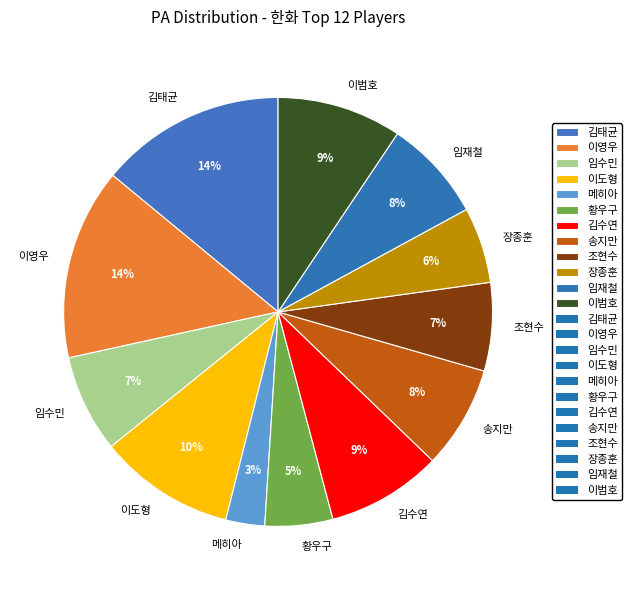

Which has a higher value, 김태균 or 임수민?

김태균